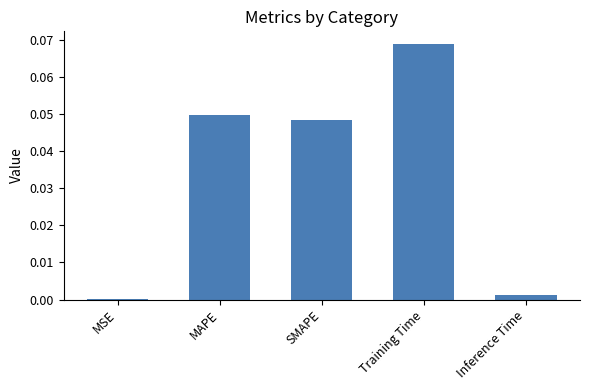

How many categories are shown in the chart?

5